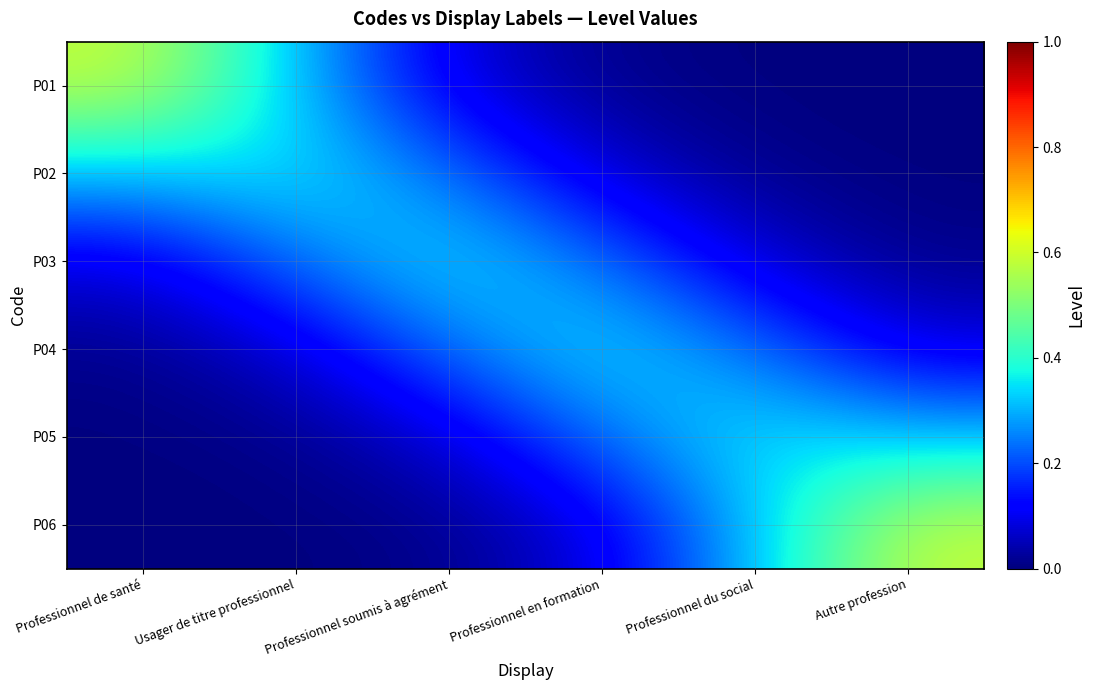

At which category is the sum across all series the highest?

Professionnel de santé